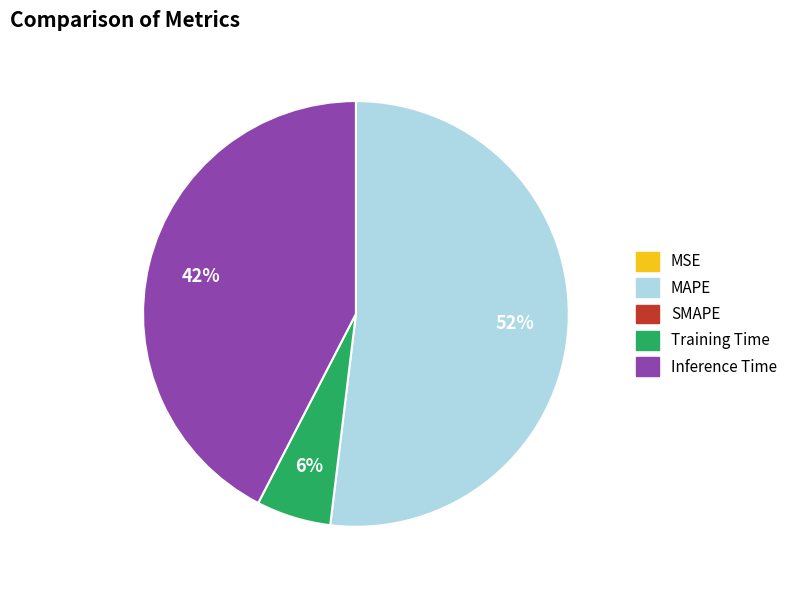

To the nearest percent, what is the average slice percentage?

25%